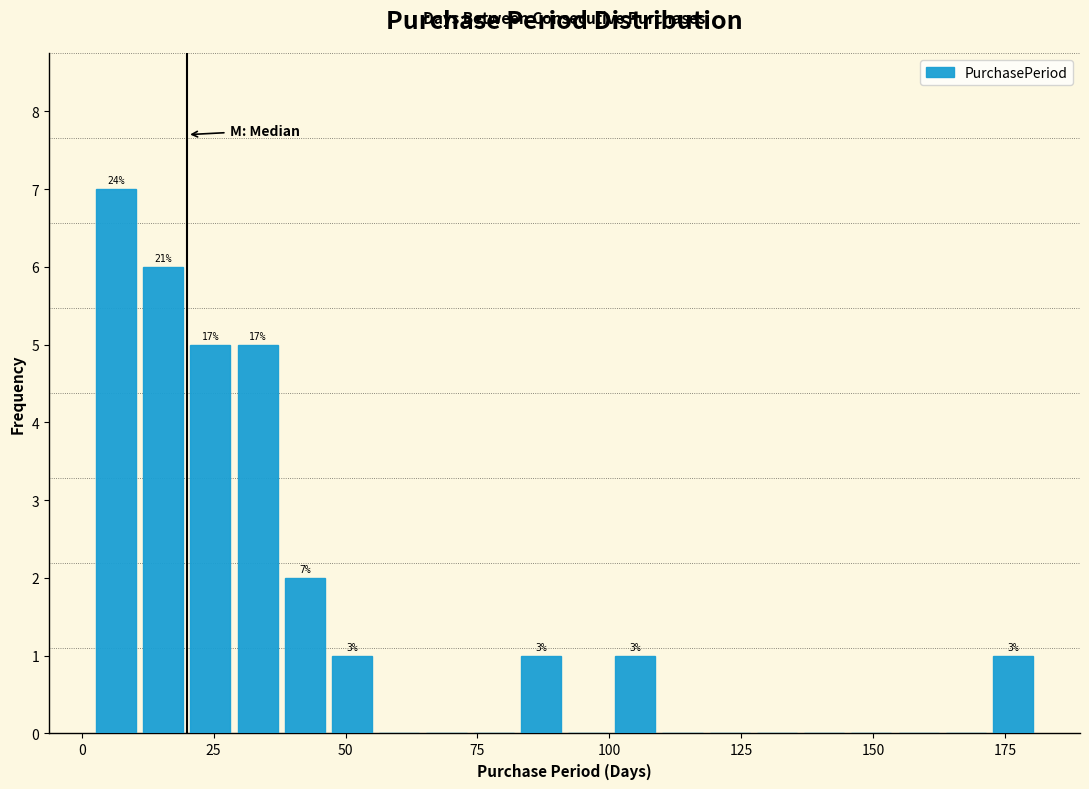

Around what value on the x-axis is the tallest bar? Give the approximate position of its centre, as read against the axis.

5